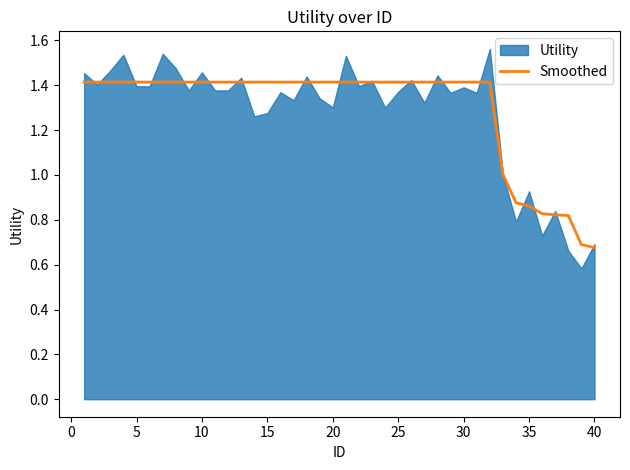

What is the maximum value for Smoothed?

1.4